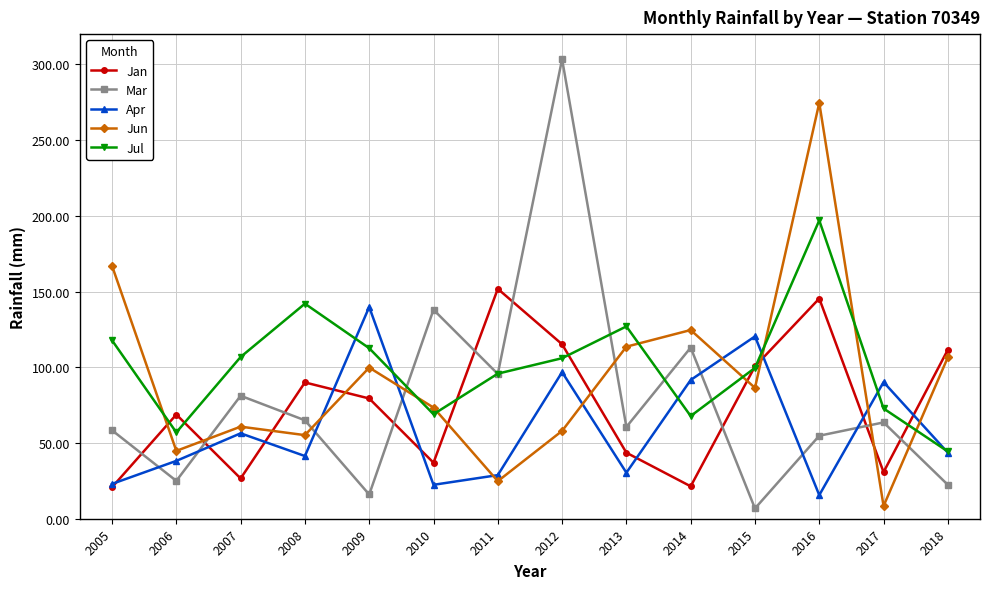

What are all the series names shown in the legend?

Jan, Mar, Apr, Jun, Jul